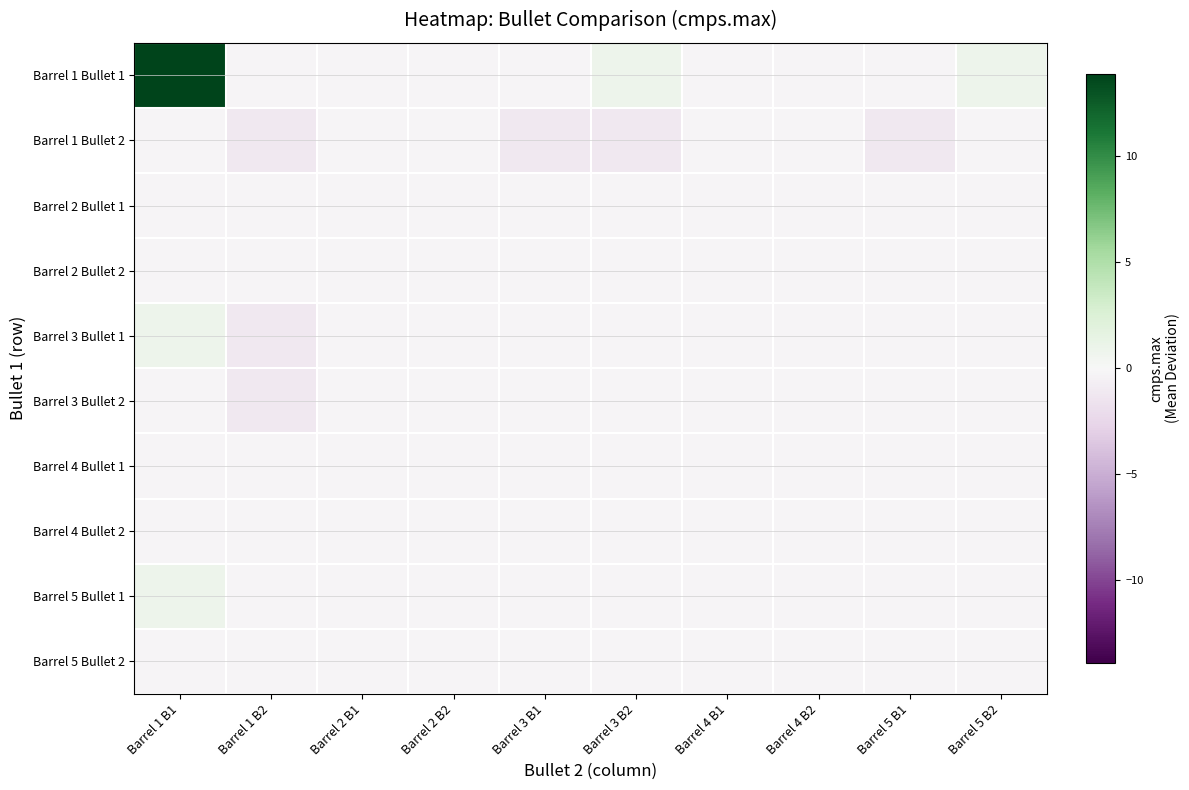

At how many categories does at least one series exceed 1?

1